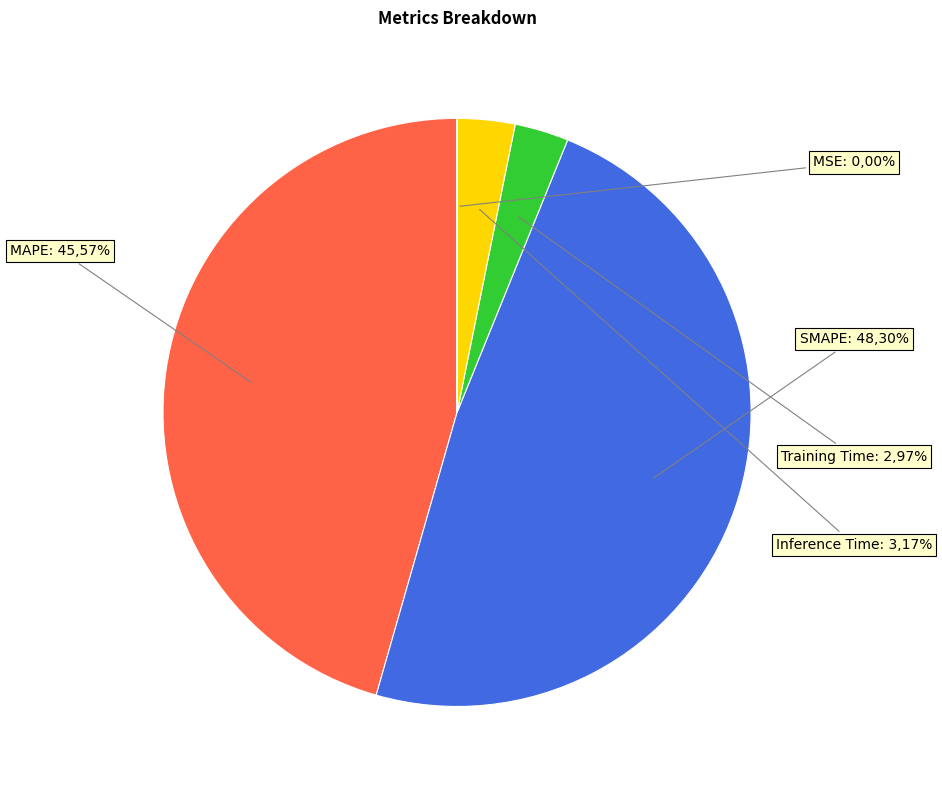

To the nearest percent, what is the difference between the largest and smallest slice percentages?

48%